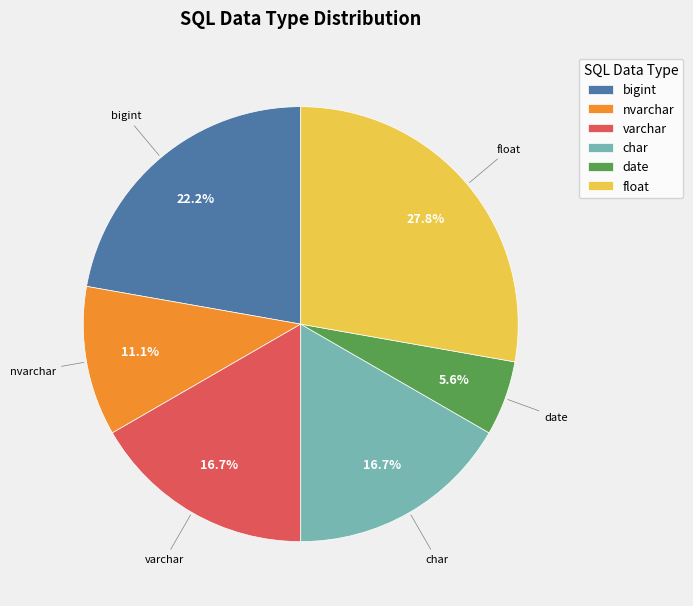

Combined, what portion of the pie is bigint and varchar?

38.9%